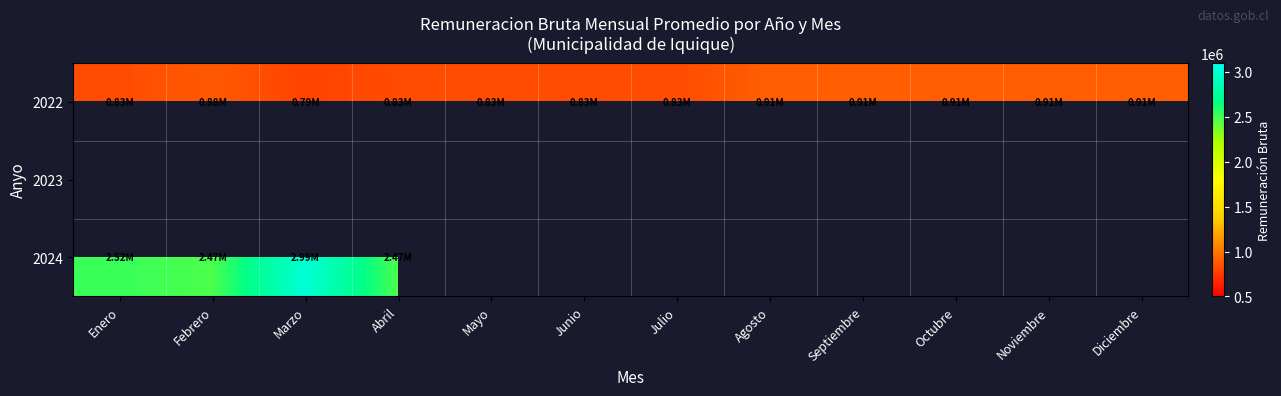

Is the value of 2023 at Febrero greater than the value of 2022 at Noviembre?

No